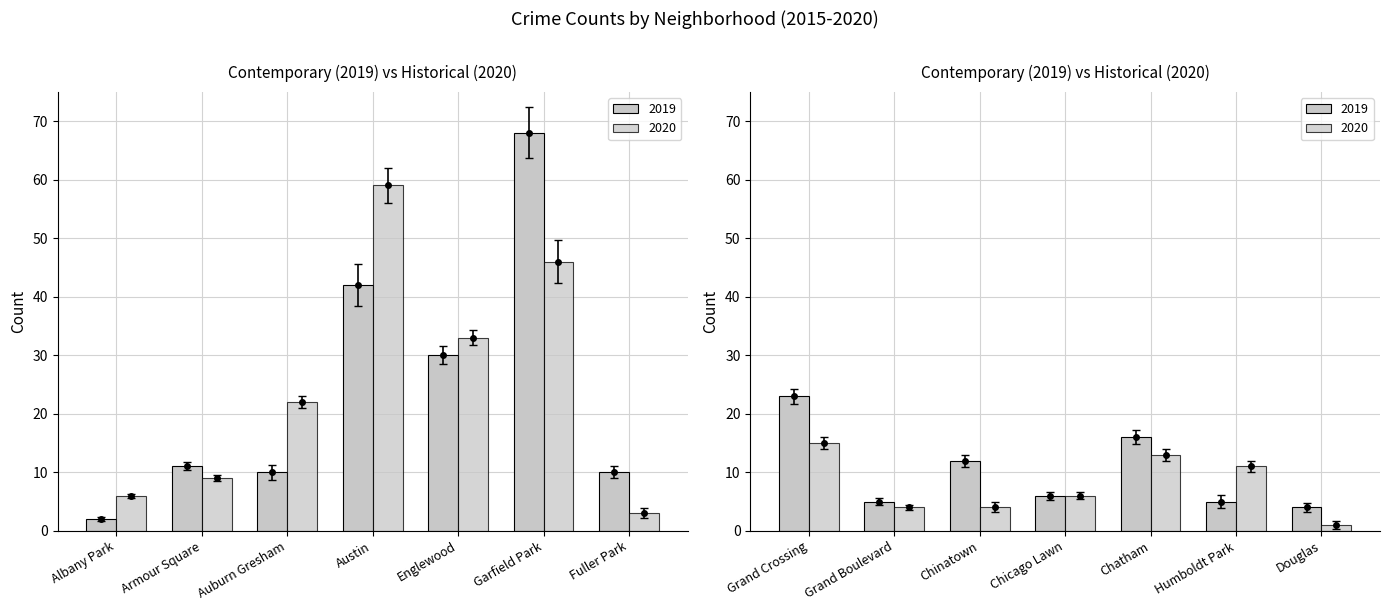

True or false: 2019 has a value of 18 at Chinatown.

False